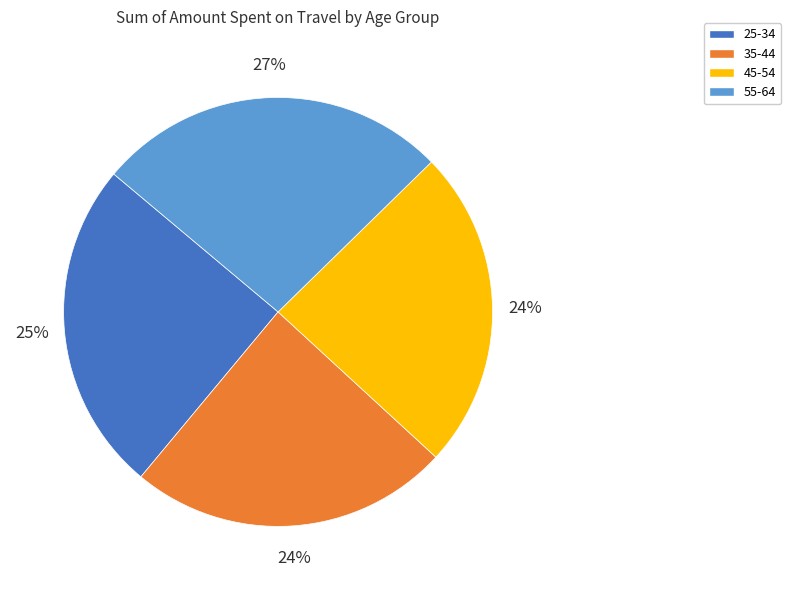

Is it true that 35-44 is 37% of the pie?

False